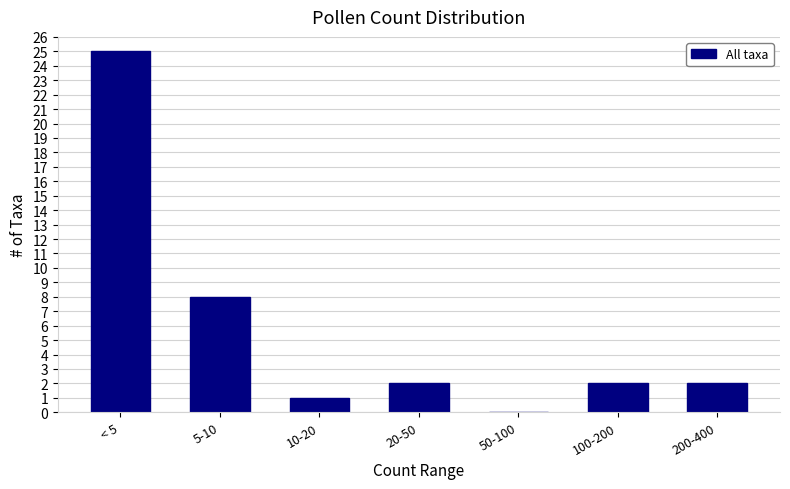

Reading right to left, what are all the values shown in this chart?

200-400=2	100-200=2	50-100=0	20-50=2	10-20=1	5-10=8	< 5=25